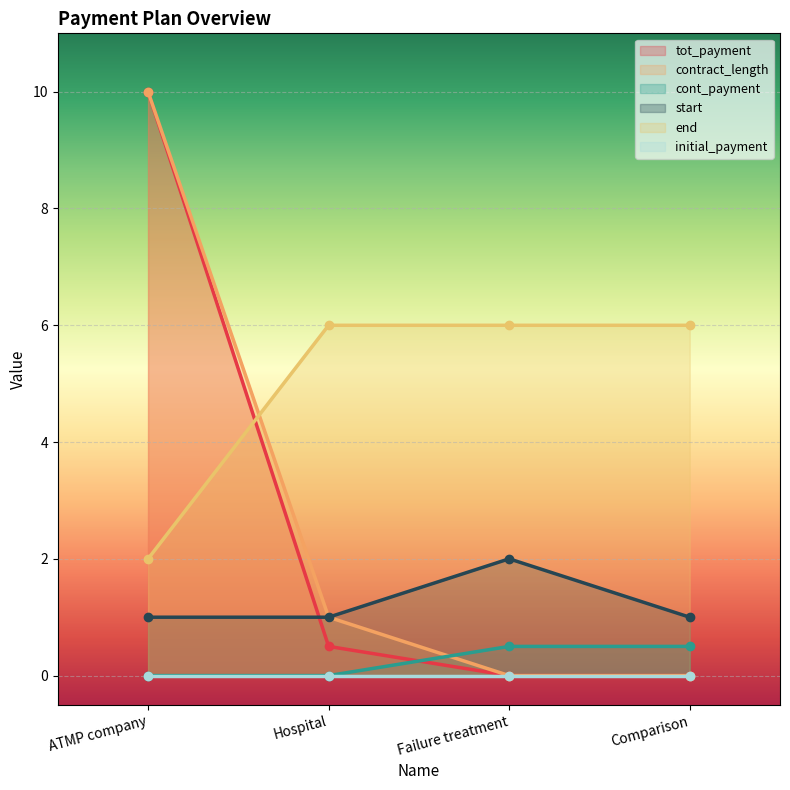

What is the sum of all start values?

5.0